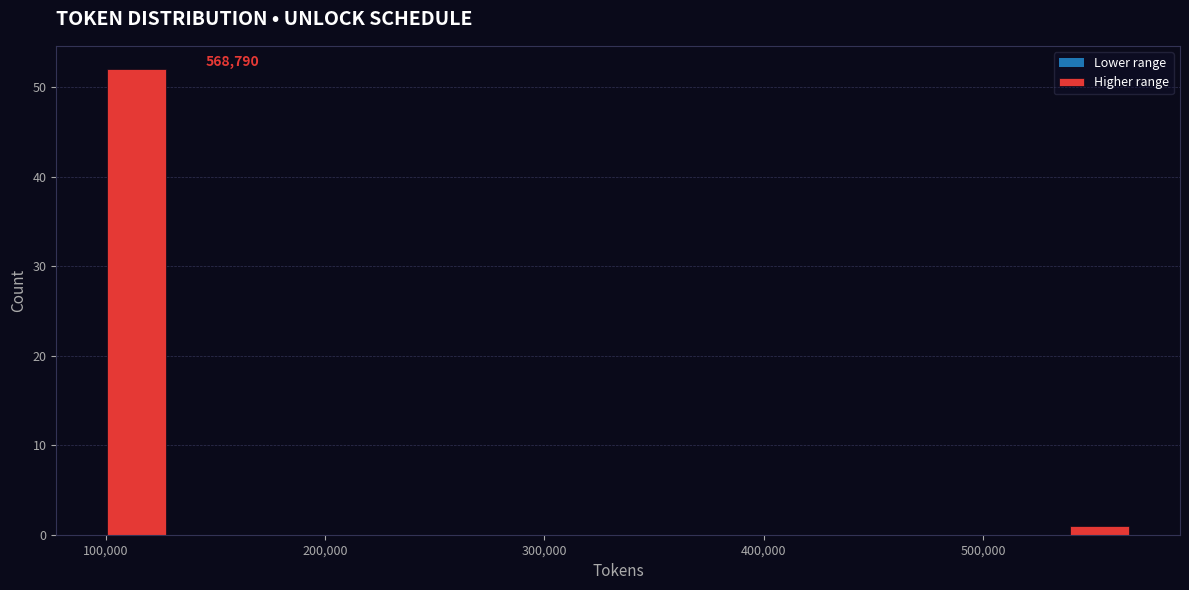

Read against the x-axis, roughly where is the centre of the tallest bar?

110000